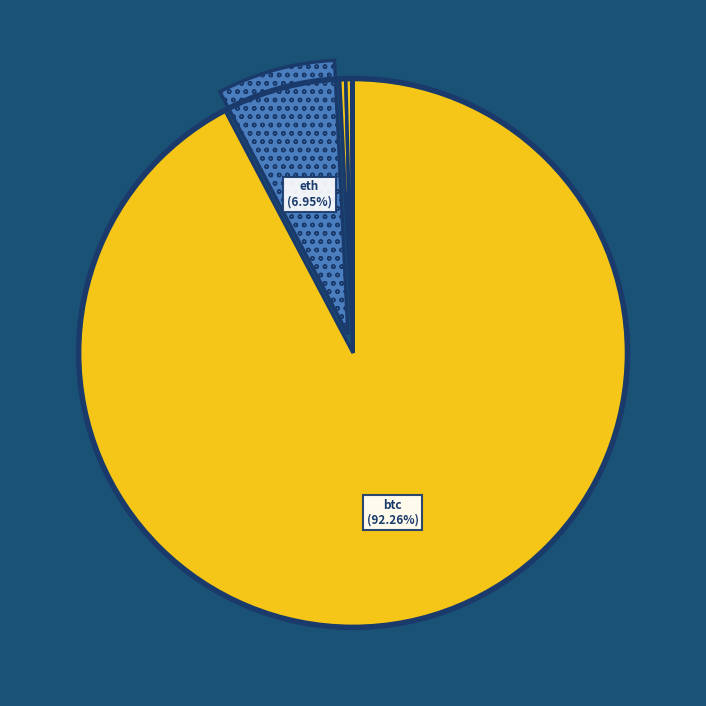

What is the smallest slice in the pie chart?

doge